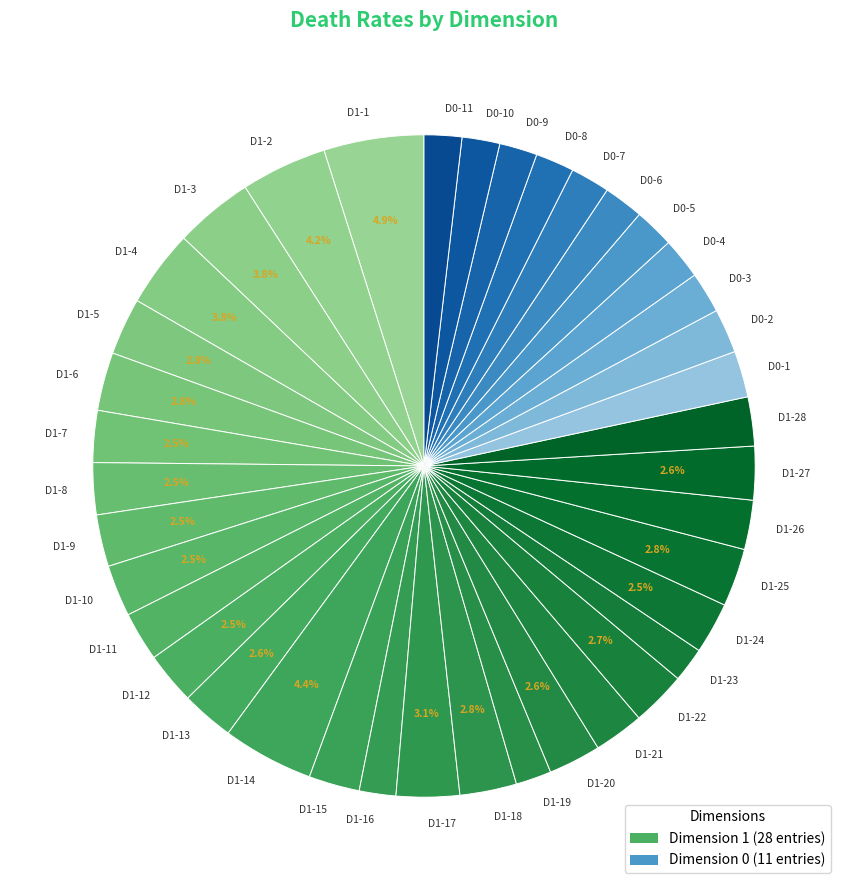

How many segments does this pie chart have?

39